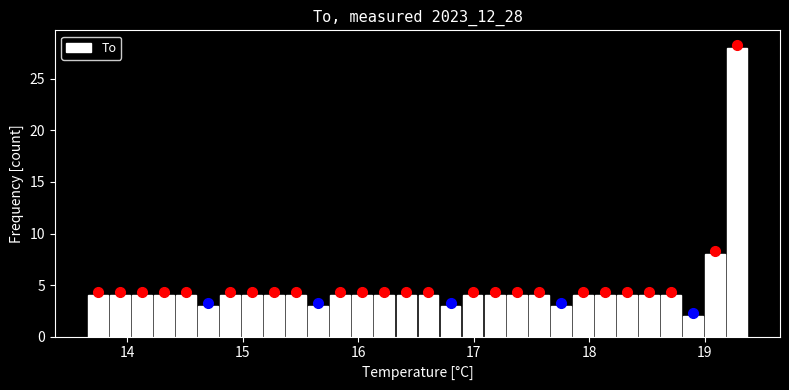

Read against the x-axis, roughly where is the centre of the tallest bar?

19.3